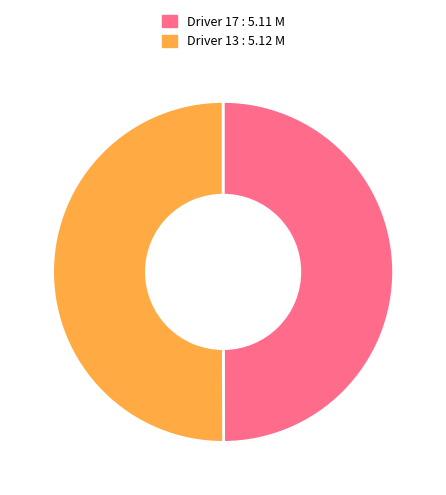

Approximately how many times larger is the value at Driver 17 : 5.11 M compared to Driver 13 : 5.12 M?

1.0